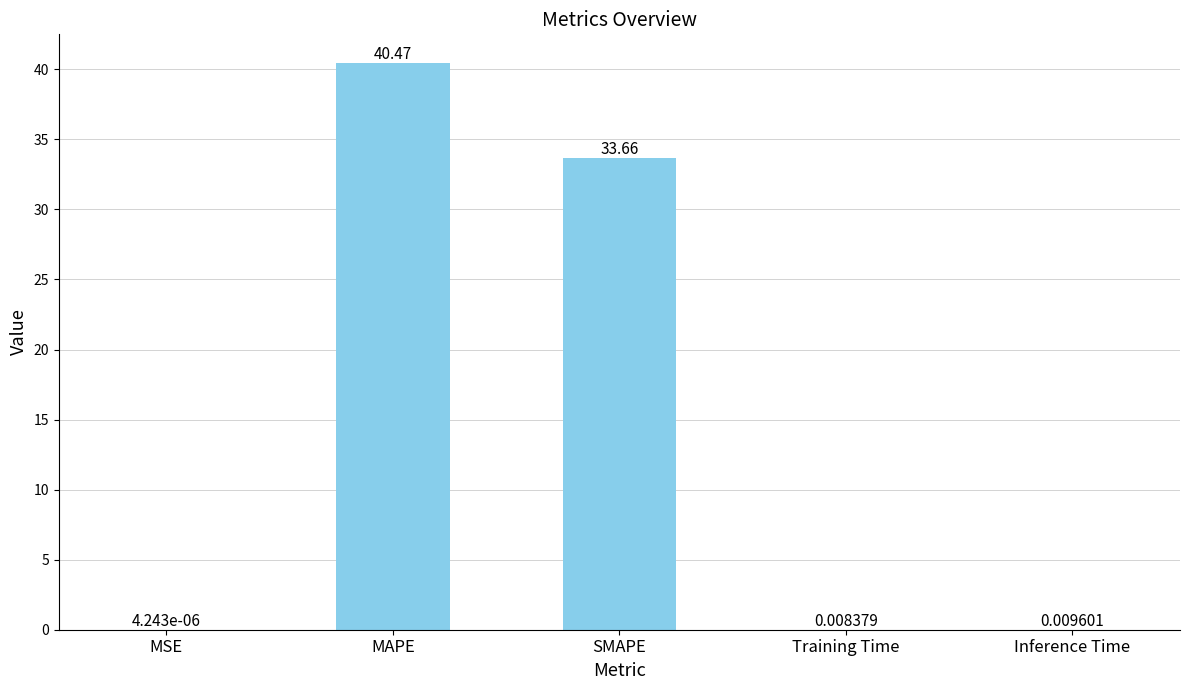

What is the sum of the values at SMAPE and Inference Time?

33.7